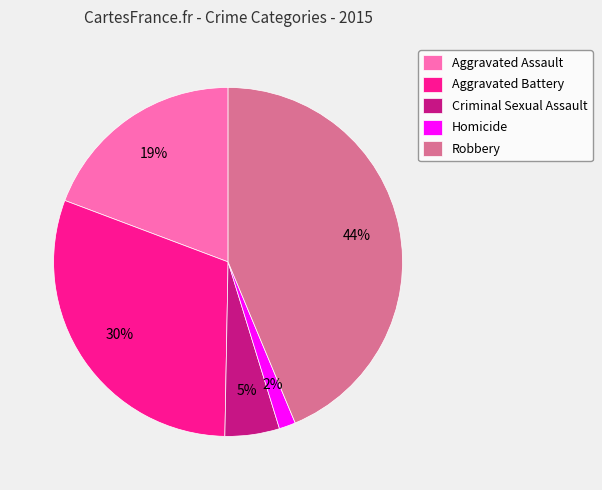

To the nearest percent, what portion does Homicide represent?

2%